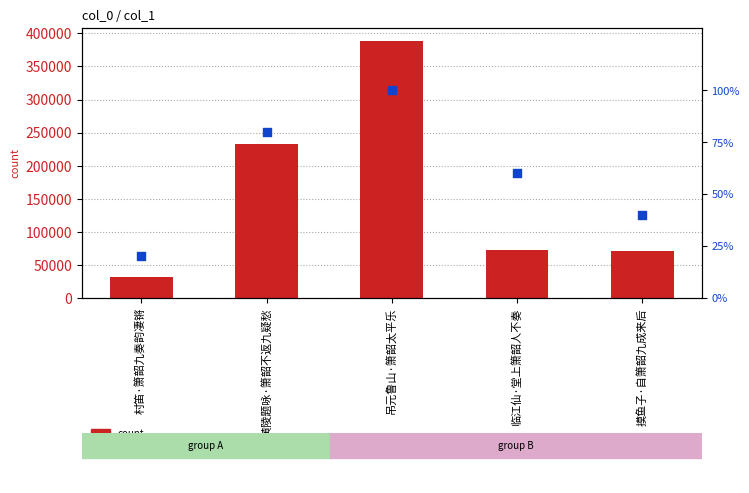

At how many categories does at least one series exceed 169528?

2